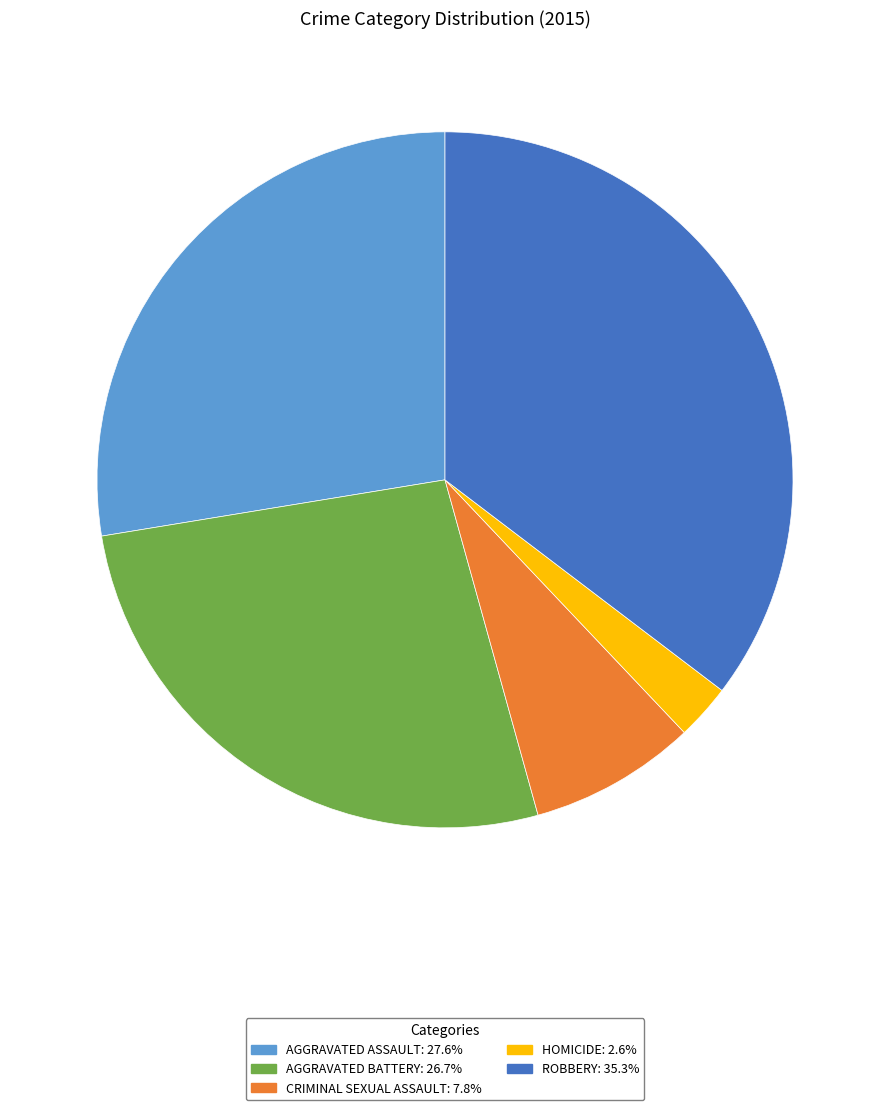

Is the sum of AGGRAVATED BATTERY: 26.7% and ROBBERY: 35.3% greater than half?

Yes